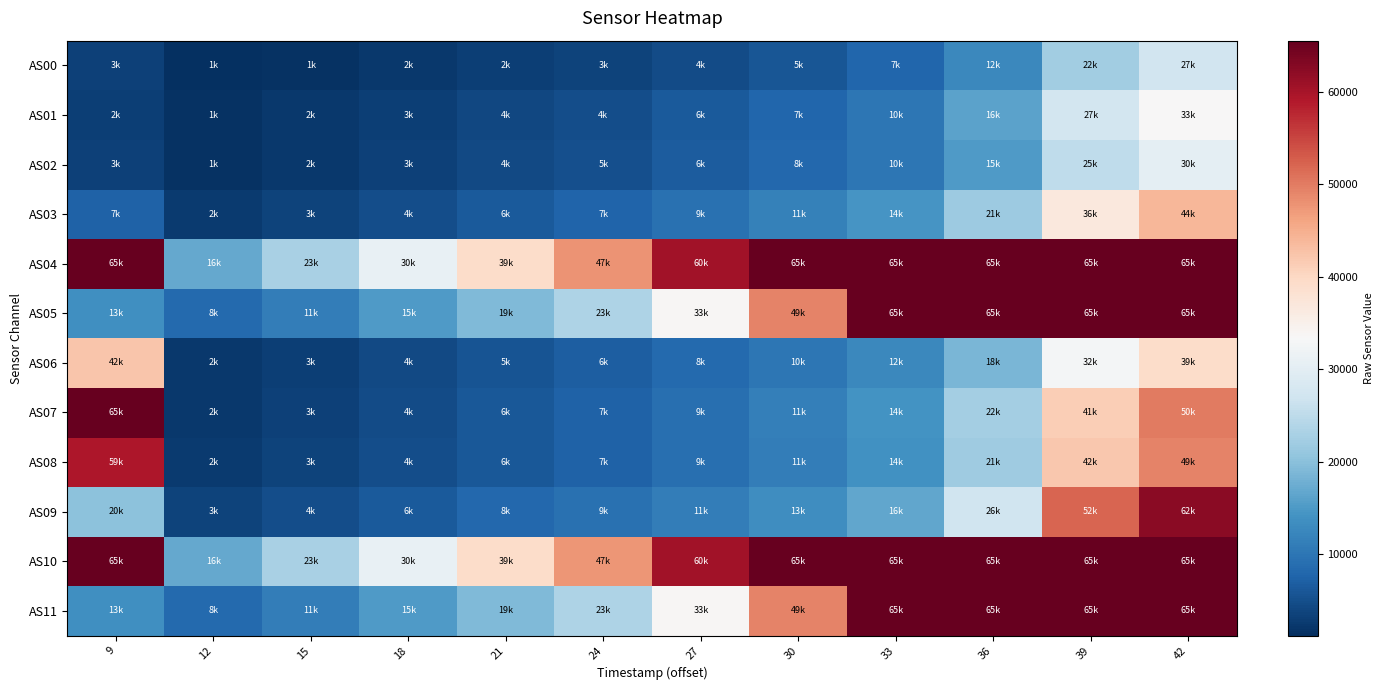

Between 12 and 18, which series saw the biggest shift?

AS10